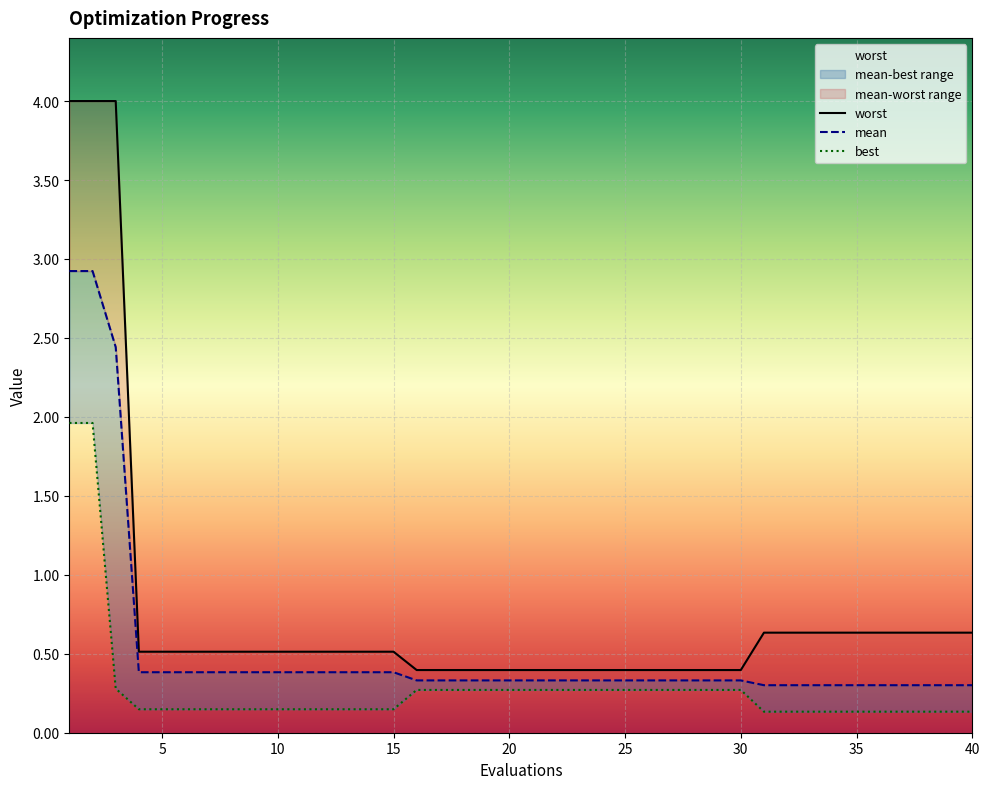

The value of best at 10 is 0.1. True or false?

True